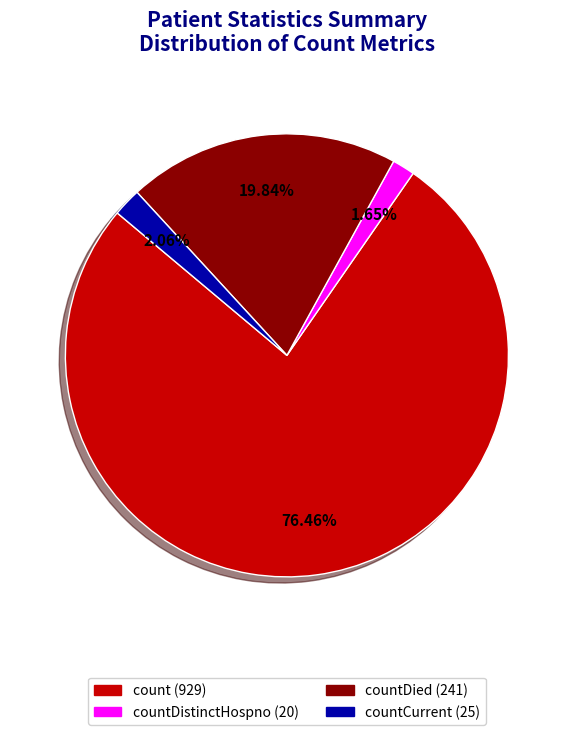

Count the number of slices in the pie.

4